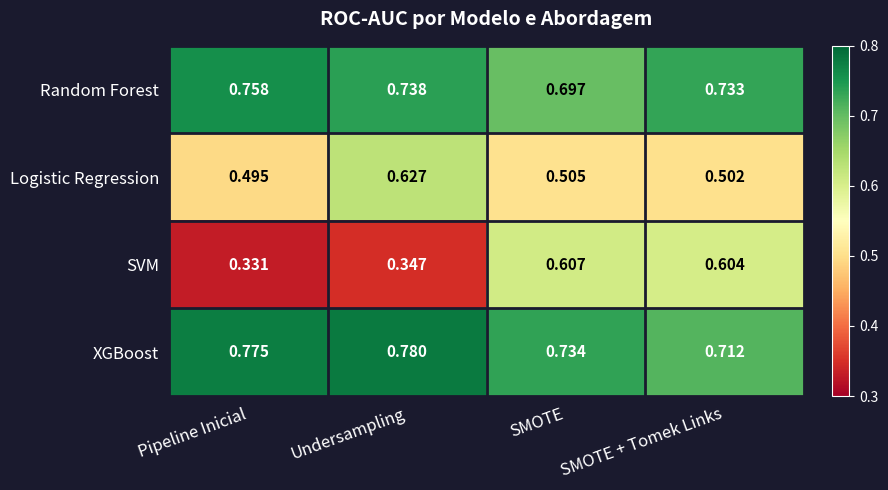

At which label is Logistic Regression closest to 0?

Pipeline Inicial